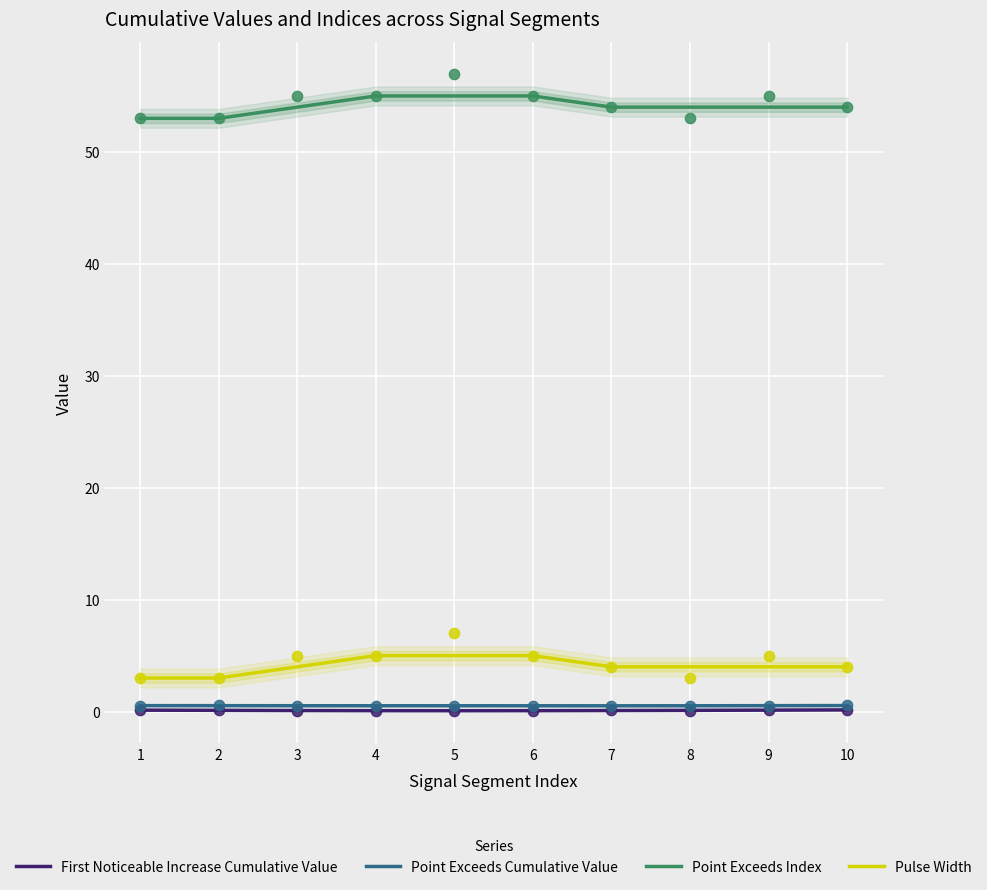

Which series has the largest total across all categories?

Point Exceeds Index